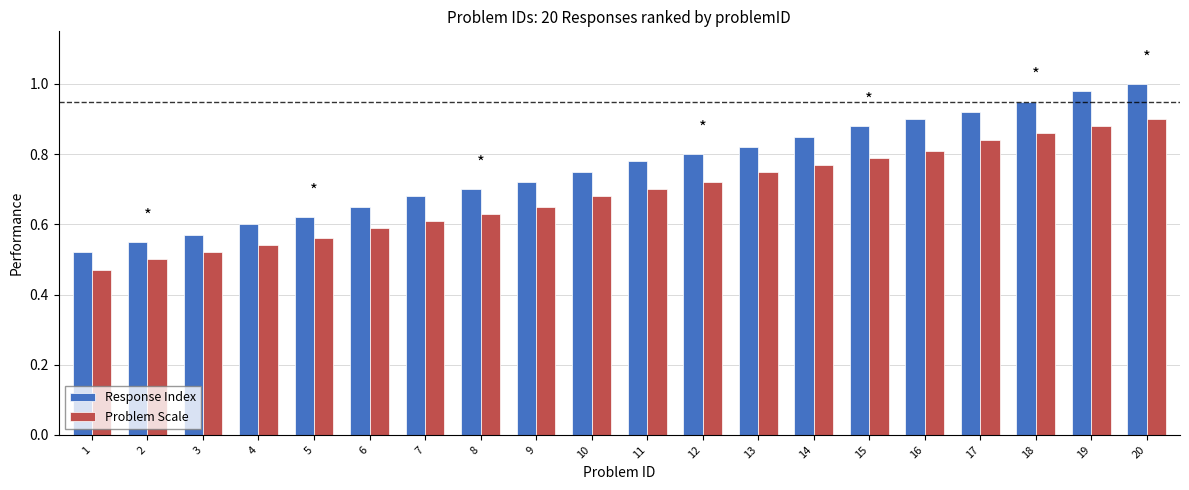

True or false: Problem Scale has a value of 1.3 at 14.

False